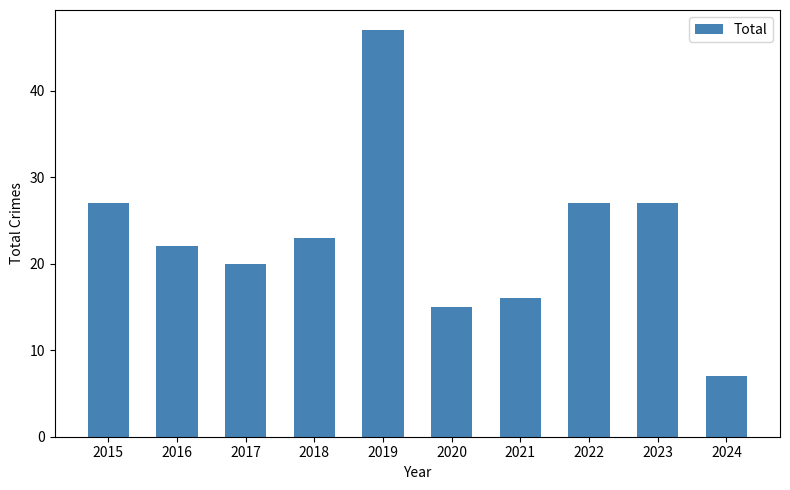

What is the ratio of the value at 2016 to the value at 2019?

0.5